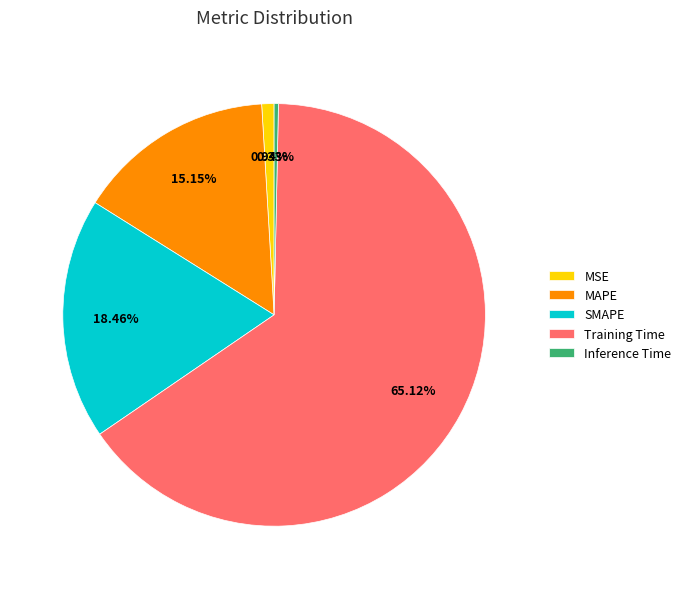

Is there a majority slice in this chart?

Yes